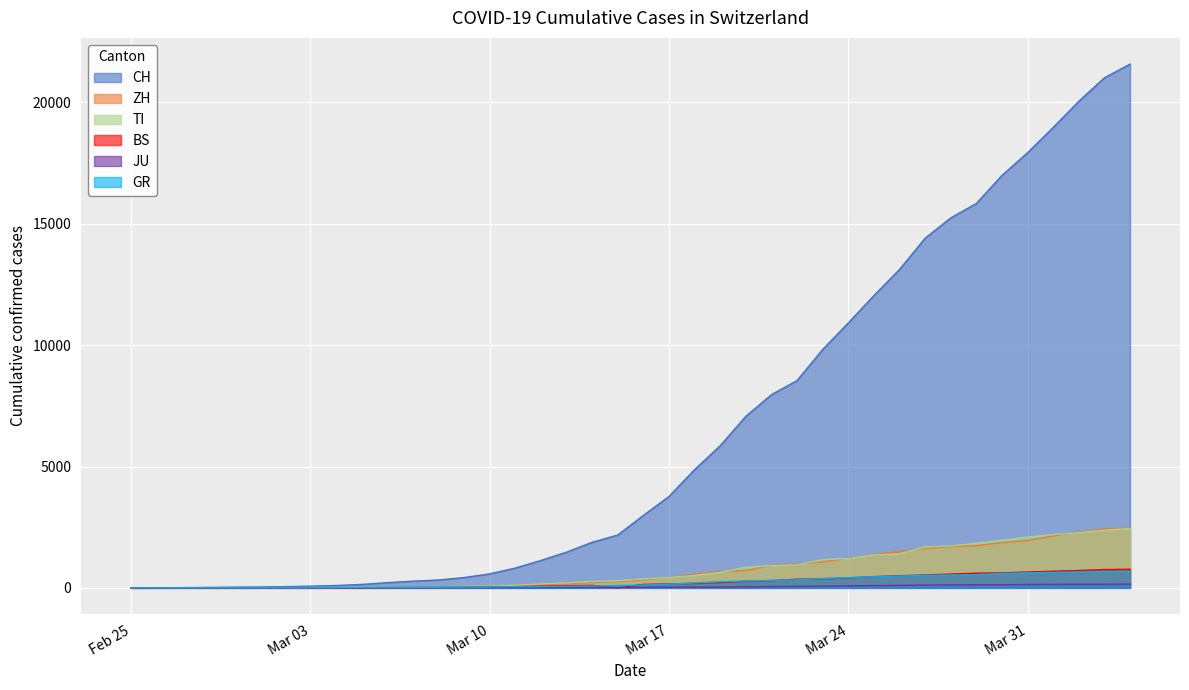

Which series has the widest spread of values?

CH